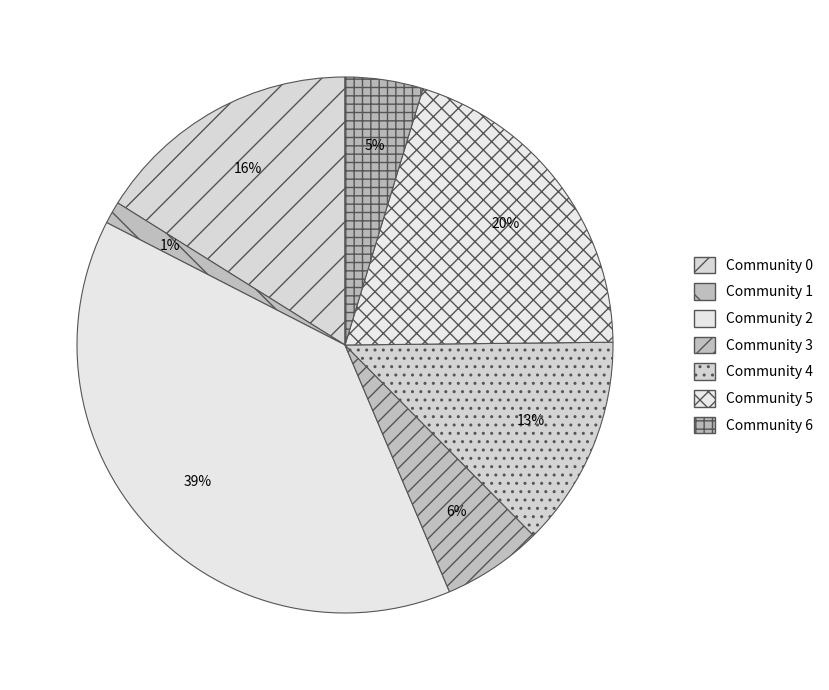

To the nearest percent, what percentage of the pie is Community 3?

6%